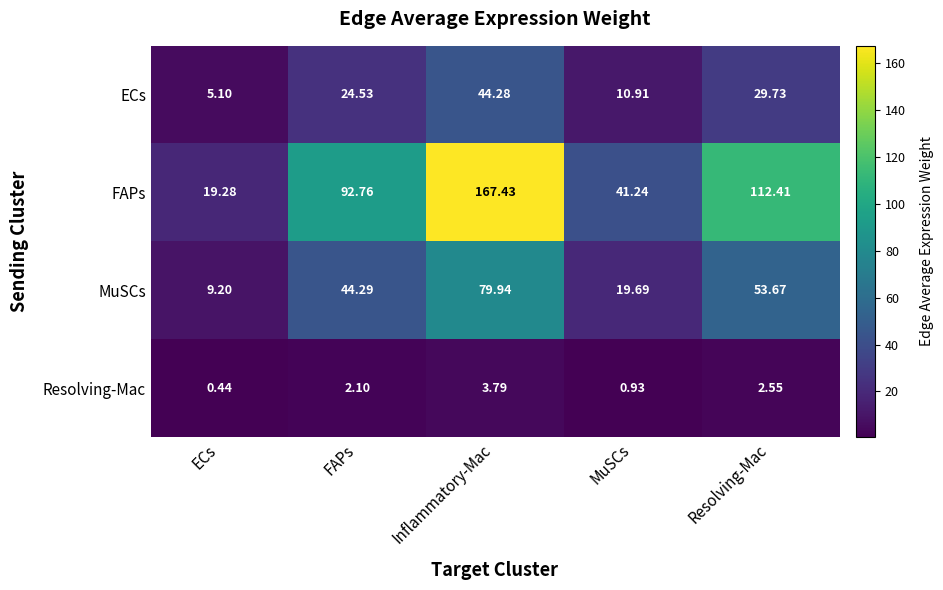

Which label corresponds to the smallest value in the chart?

ECs